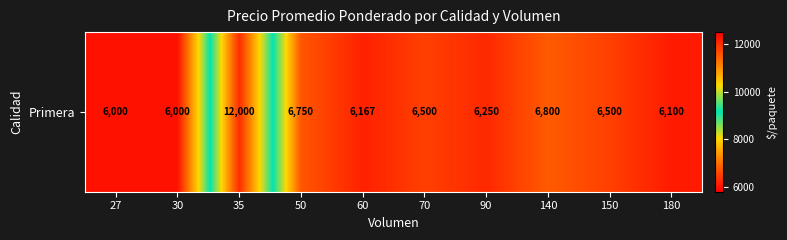

The chart shows a value of 3303 at 180. True or false?

False